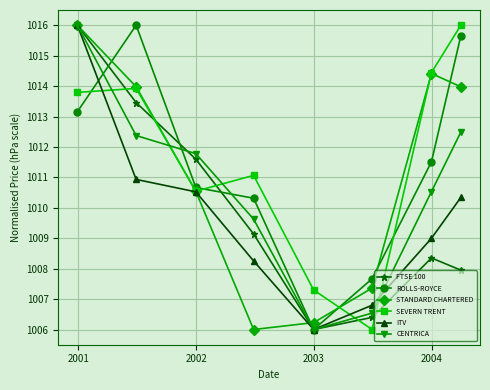

How many interior local valleys does the ROLLS-ROYCE series have?

1